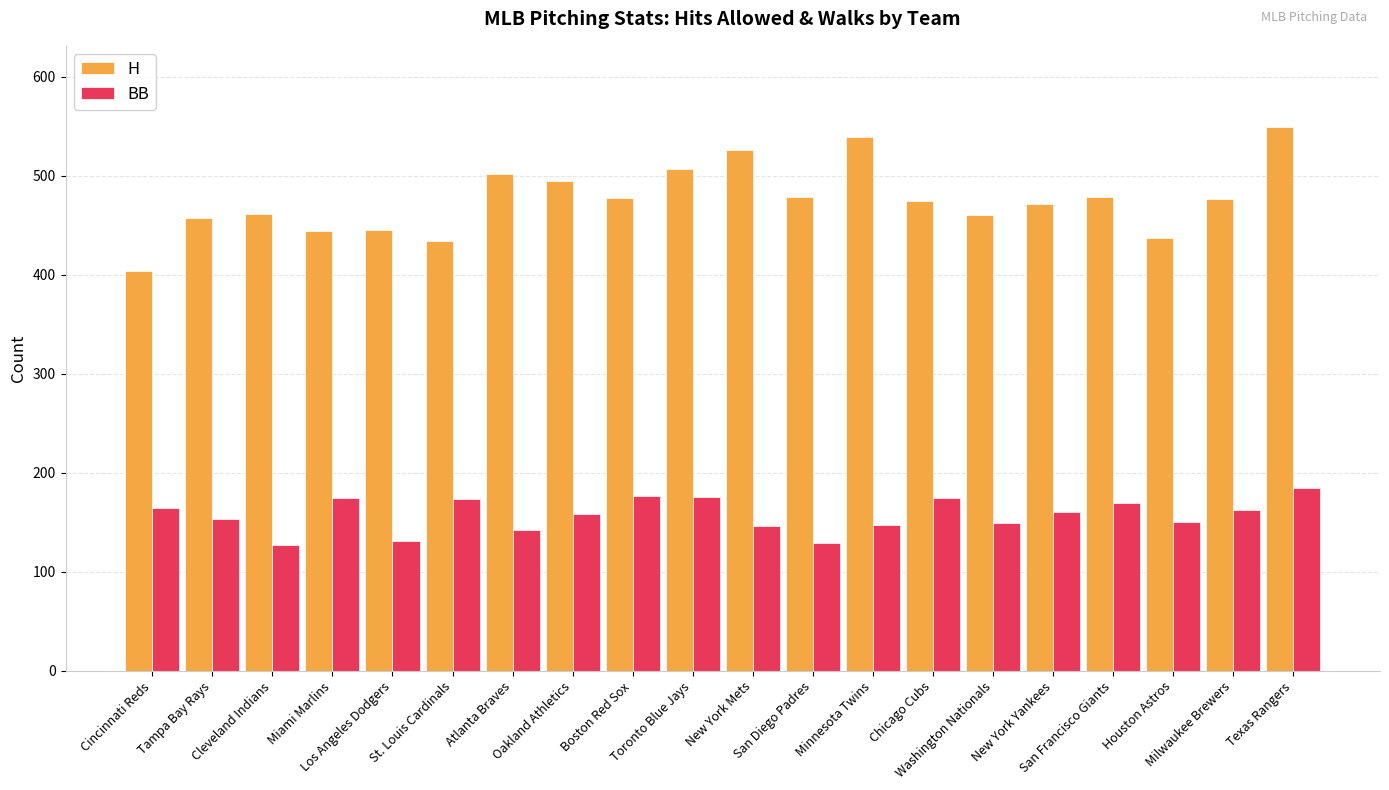

How many bars are there in each group?

2